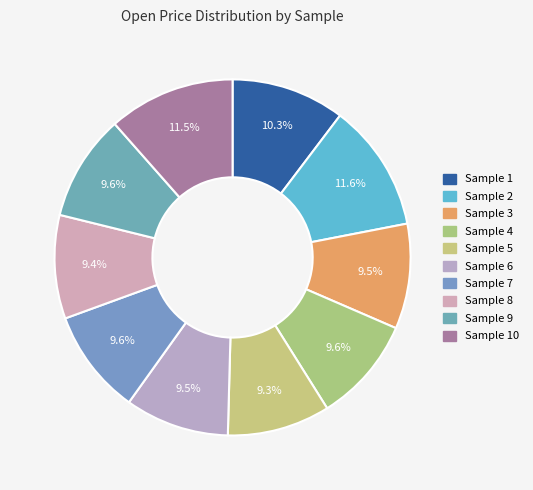

Does Sample 5 represent more than half of the total?

No